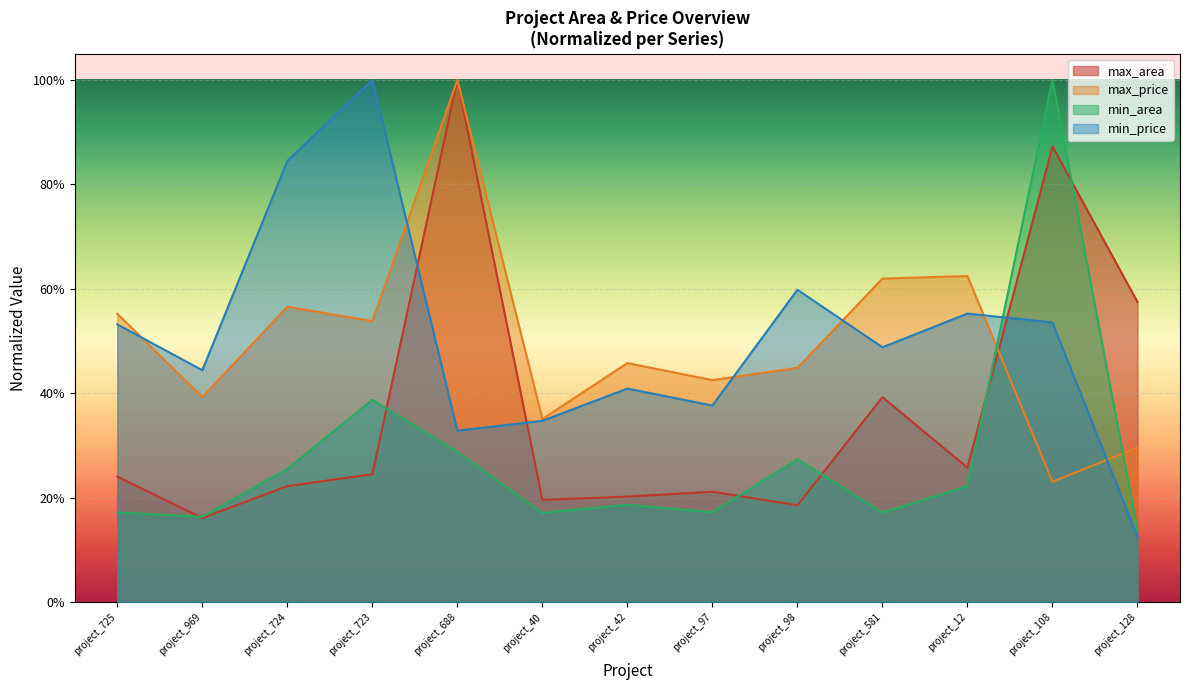

What is the highest value of the max_price series?

1.0